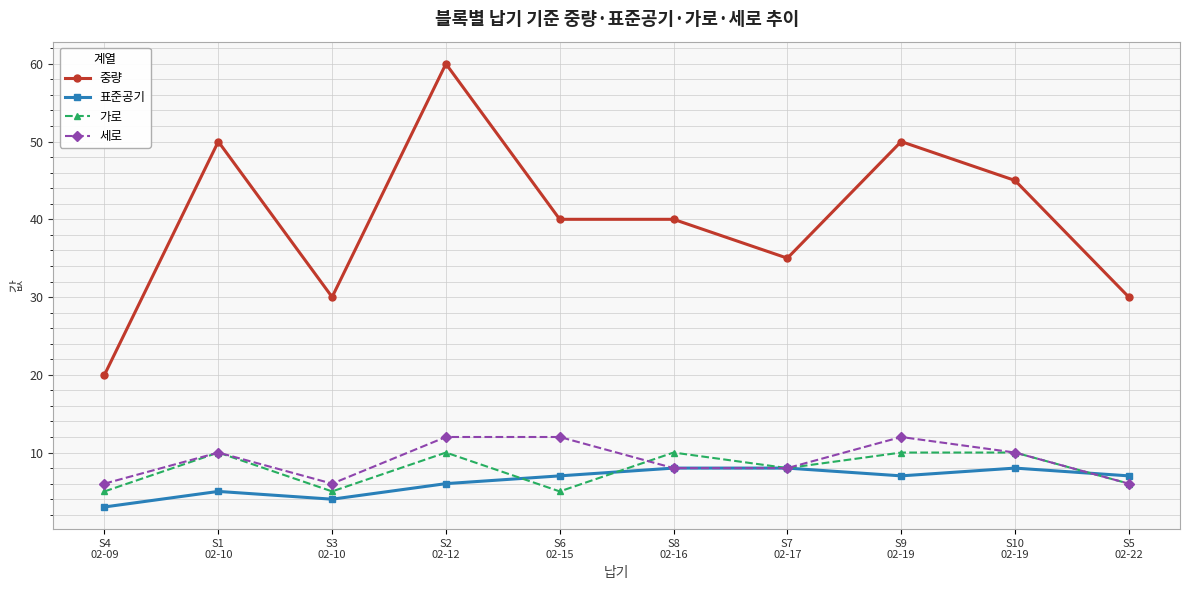

Which series has the largest range (max minus min)?

중량